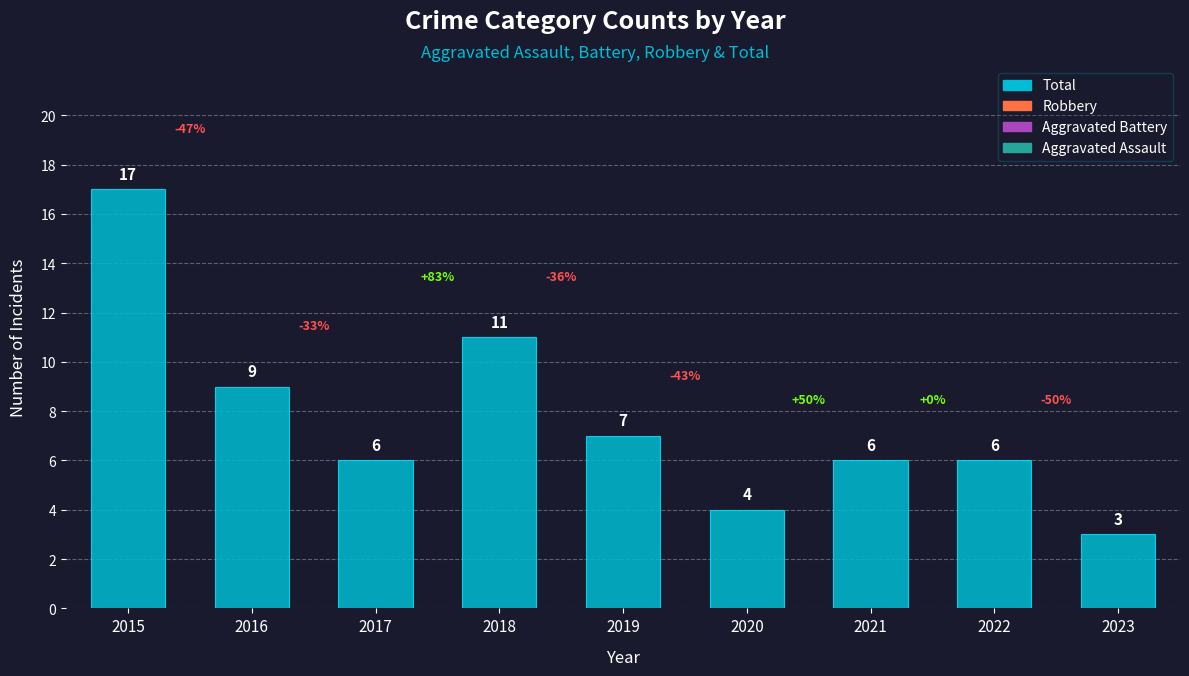

What is the difference between the maximum and minimum values?

14